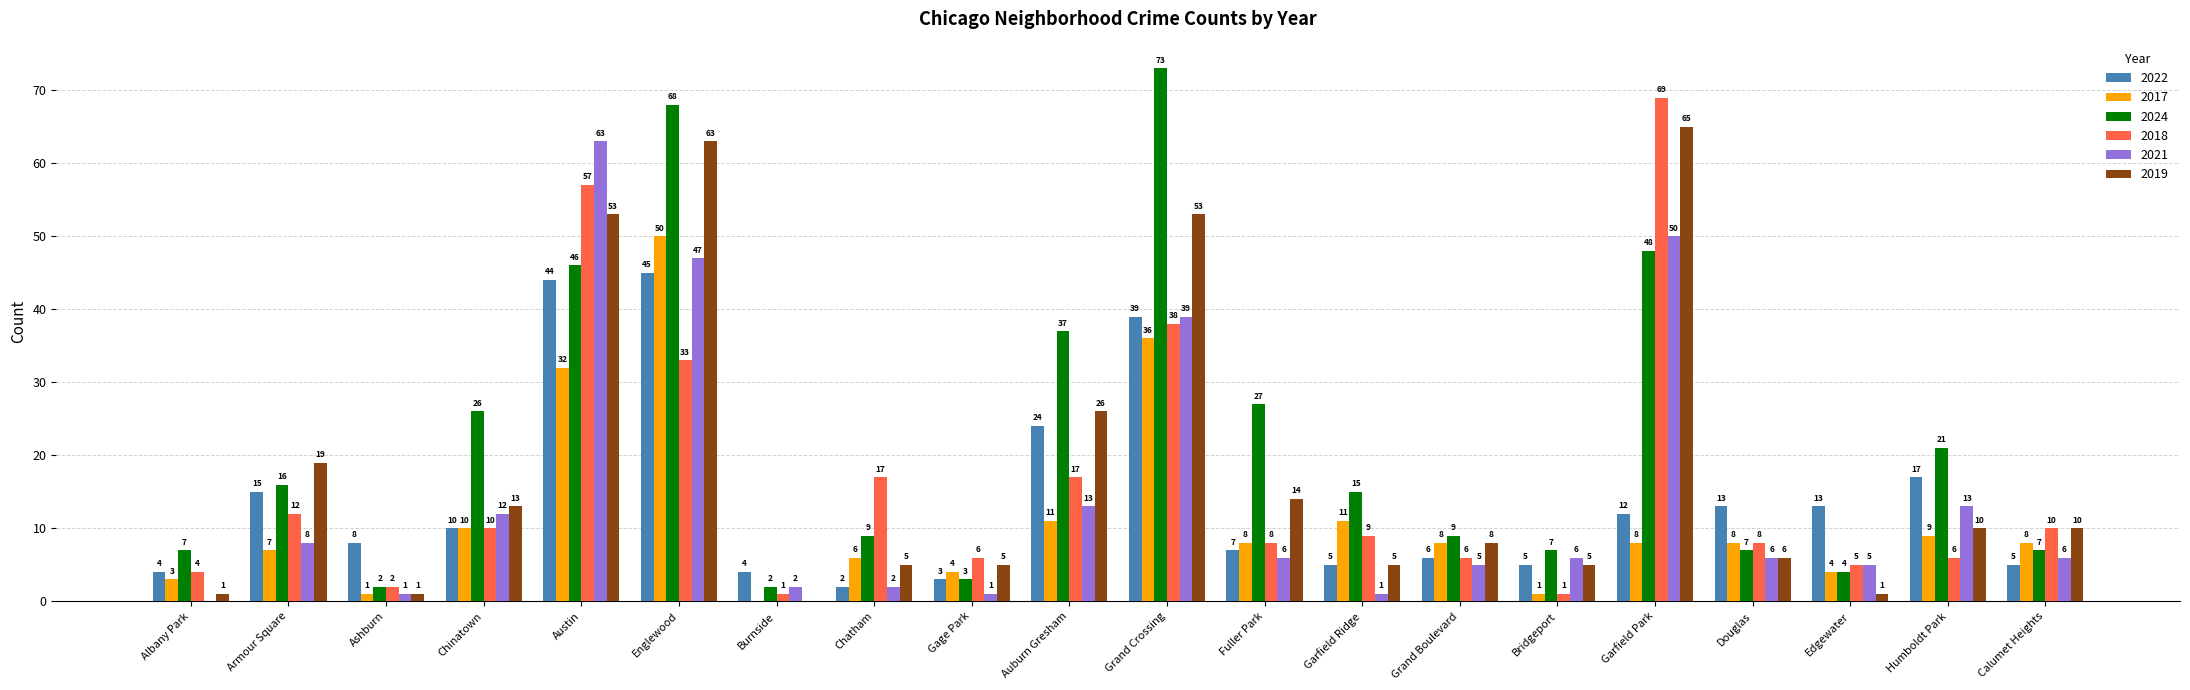

What is the total value across all series at Fuller Park?

70